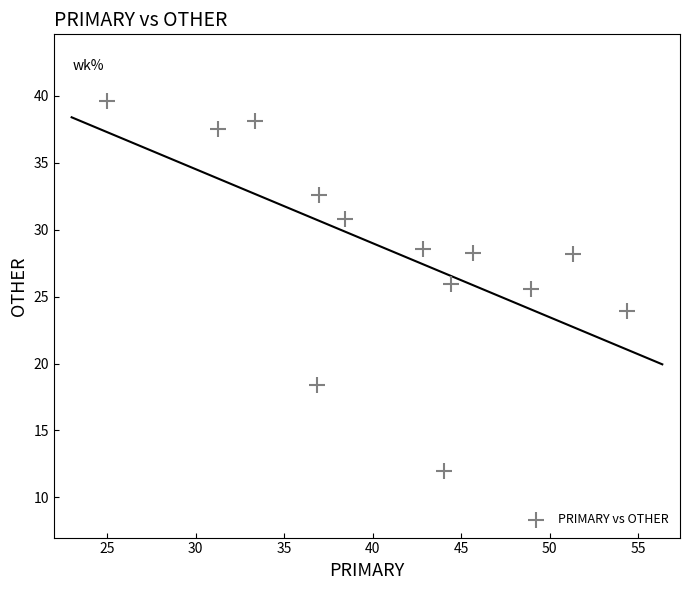

What Y value in the scatter plot is closest to 25?

25.5